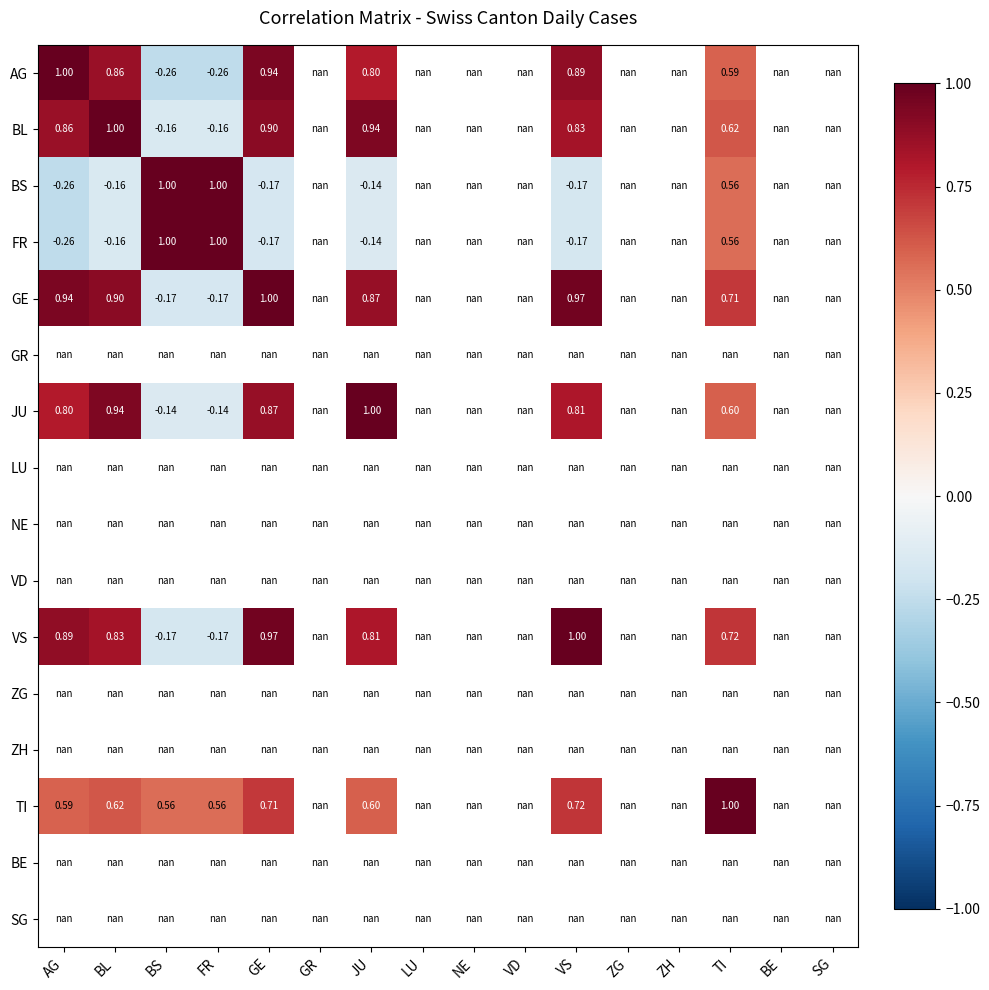

Where is BL nearest to the value 0?

BS